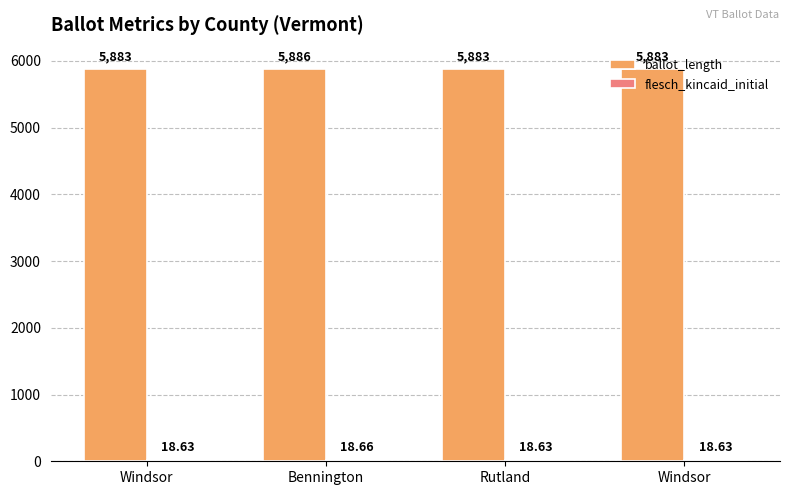

Reading left to right, transcribe all the data shown in this chart.

ballot_length: Windsor=5883.0	Bennington=5886.0	Rutland=5883.0	Windsor=5883.0
flesch_kincaid_initial: Windsor=18.6	Bennington=18.7	Rutland=18.6	Windsor=18.6